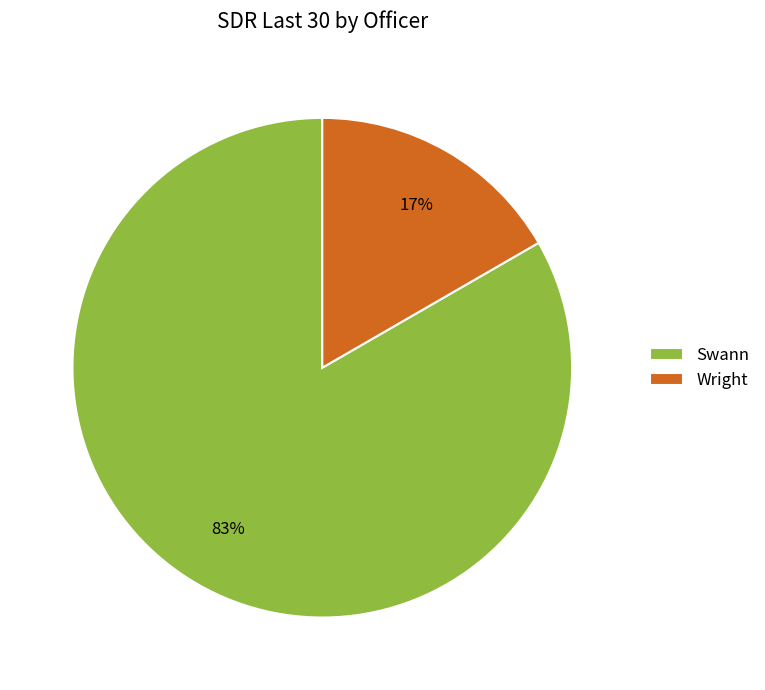

Which category has the smallest portion of the pie?

Wright